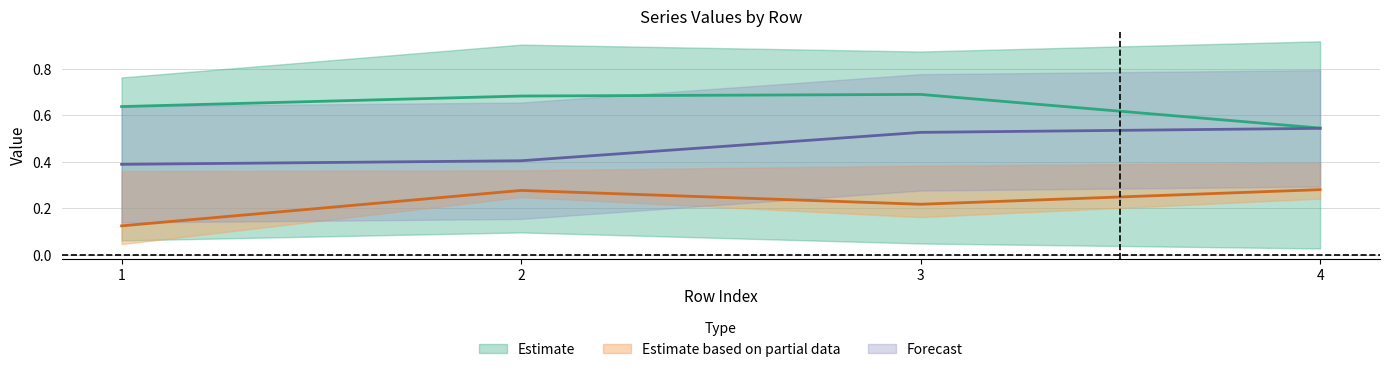

What is the lowest value of the T1_Jae series?

0.1